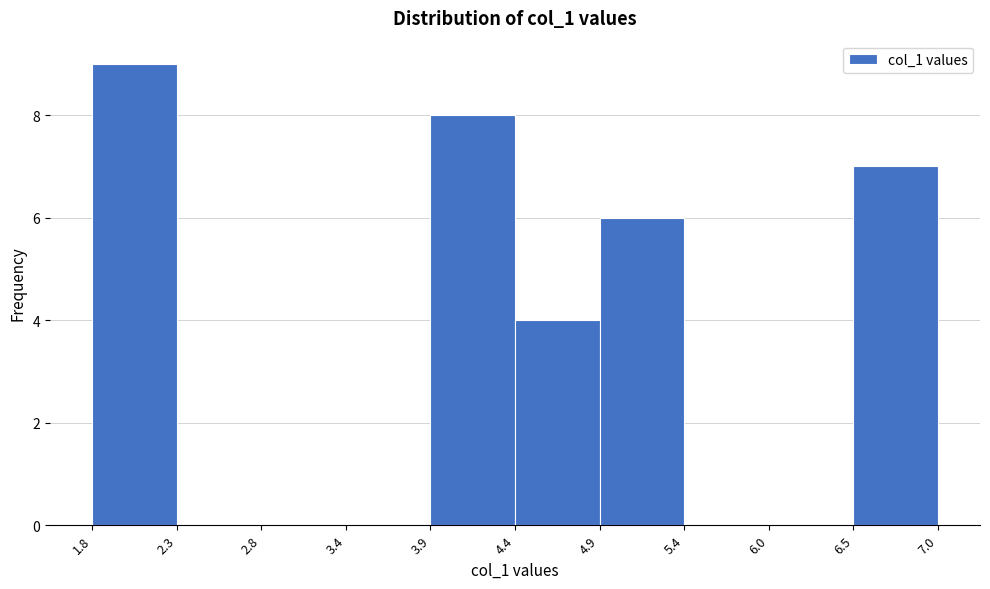

Over which range of the x-axis is the bar tallest?

1.8 to 2.3